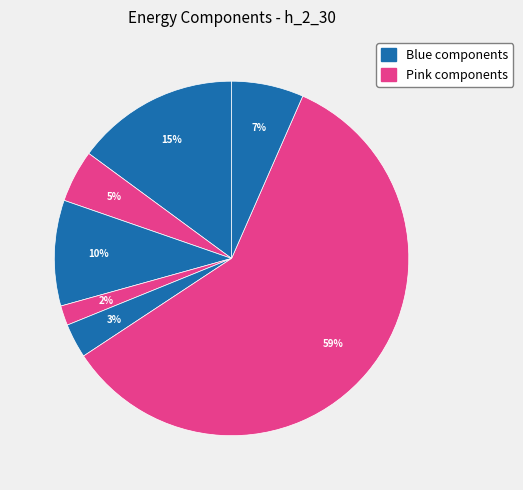

Count the number of slices in the pie.

7